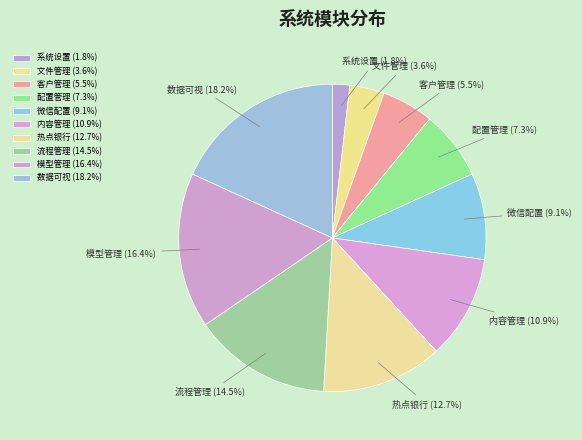

To the nearest percent, what is the difference between the largest and smallest slice percentages?

16%